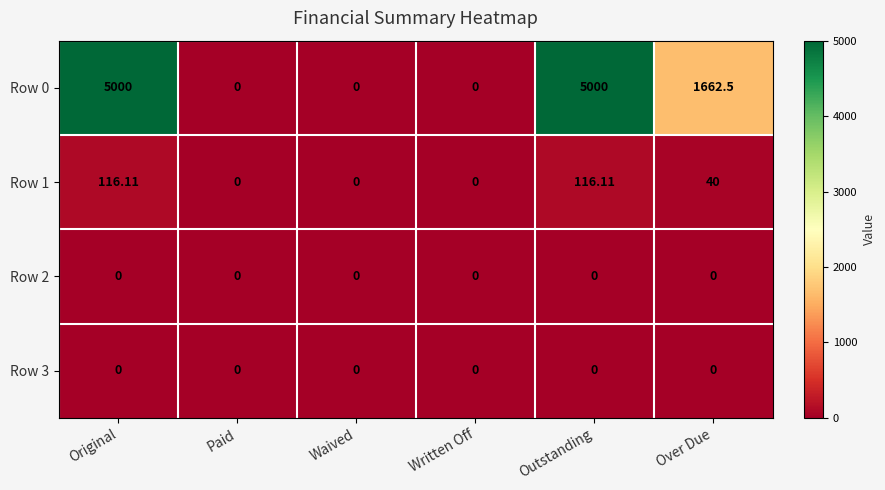

Is the value of Row 1 at Outstanding greater than the value of Row 0 at Outstanding?

No